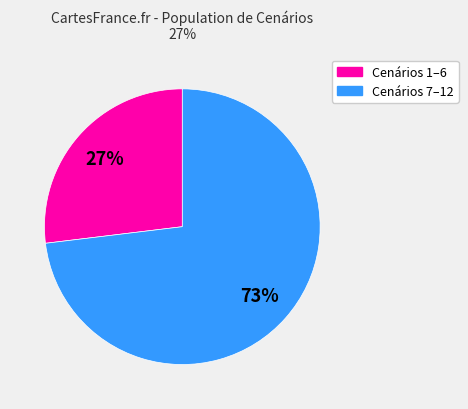

To the nearest percent, what is the difference between the largest and smallest slice percentages?

46%